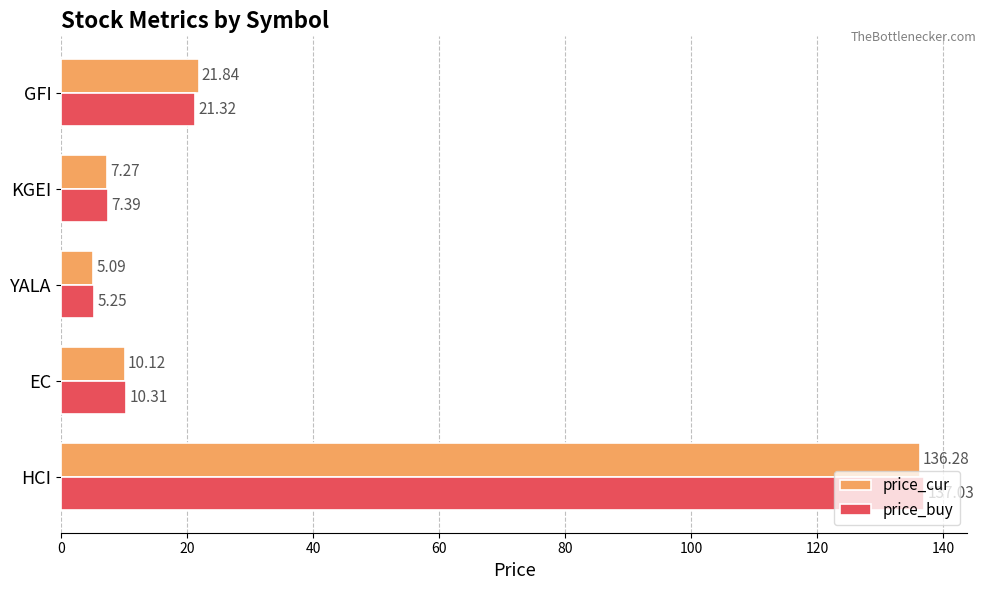

Which series has the largest total across all categories?

price_buy